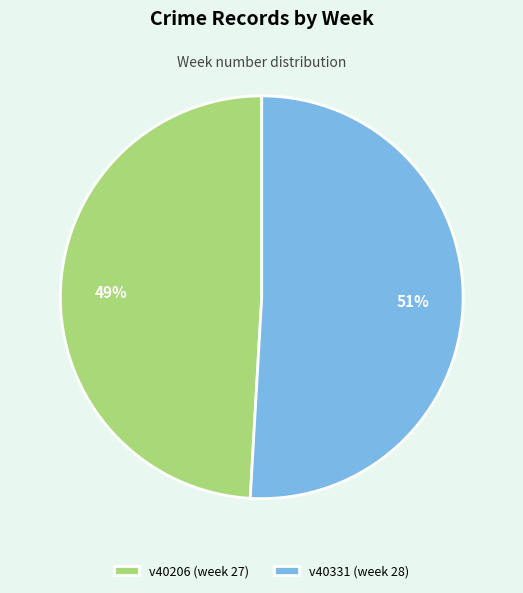

To the nearest percent, what is the average slice percentage?

50%